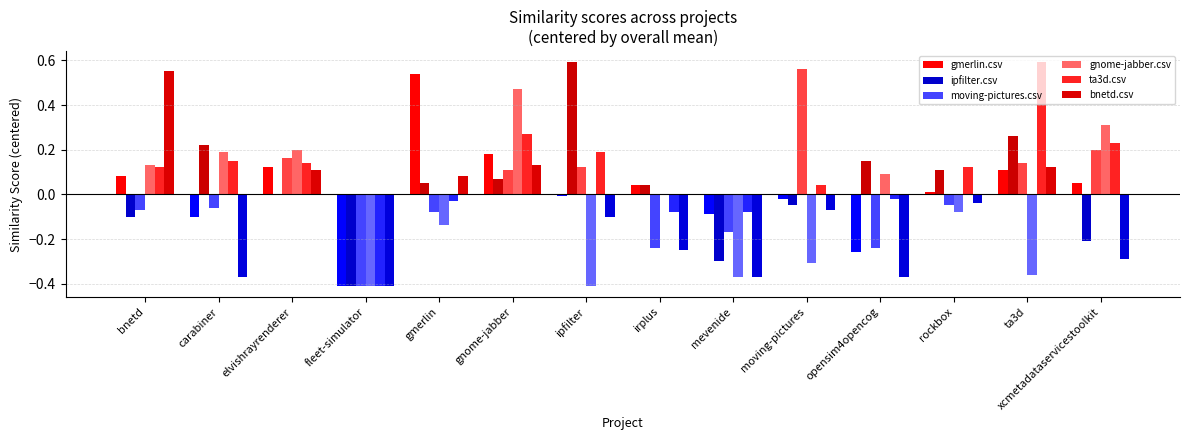

How many categories are shown in the chart?

14